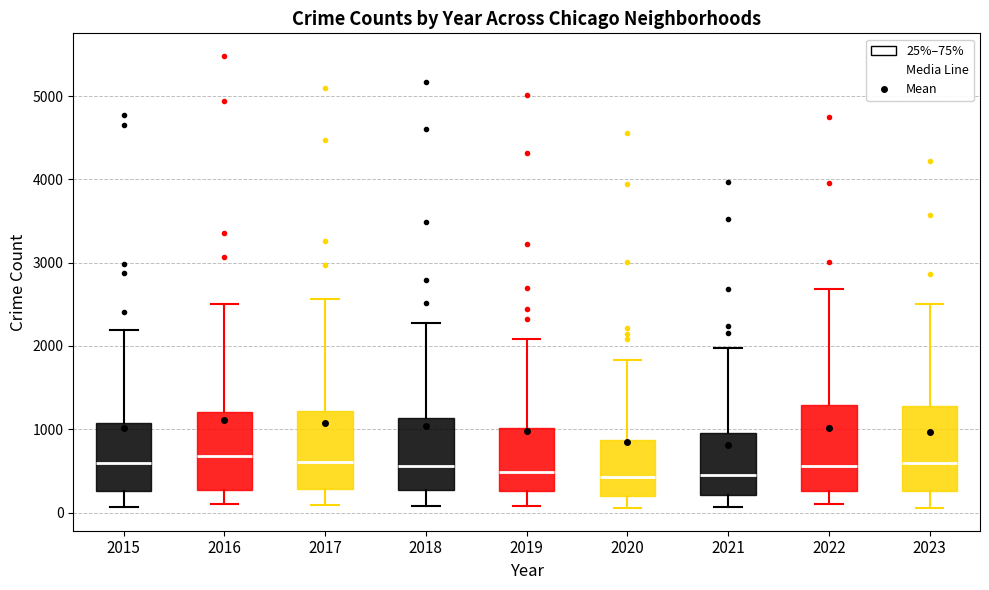

Reading left to right, transcribe this box plot: for each box, give where its median line is, the range the box spans, and where its two whiskers end, as read against the y-axis. The values are not printed on the chart, so give them approximately, as read against the axis.

2015: median 600, box 300 to 1100, whiskers 100 to 2200
2016: median 700, box 300 to 1200, whiskers 100 to 2500
2017: median 600, box 300 to 1200, whiskers 100 to 2600
2018: median 600, box 300 to 1100, whiskers 100 to 2300
2019: median 500, box 300 to 1000, whiskers 100 to 2100
2020: median 400, box 200 to 900, whiskers 100 to 1800
2021: median 500, box 200 to 900, whiskers 100 to 2000
2022: median 600, box 300 to 1300, whiskers 100 to 2700
2023: median 600, box 300 to 1300, whiskers 100 to 2500